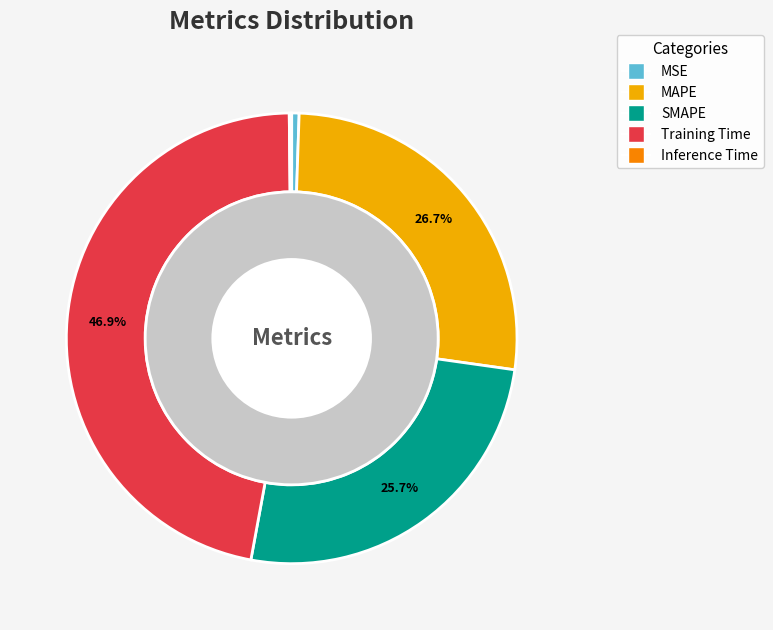

Is it true that Inference Time is 1% of the pie?

False